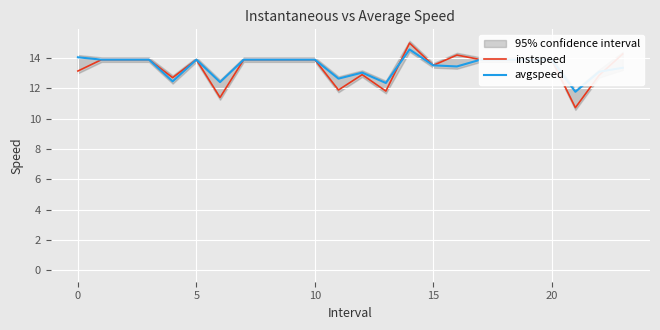

Is it true that avgspeed equals 4.7 at 20?

False